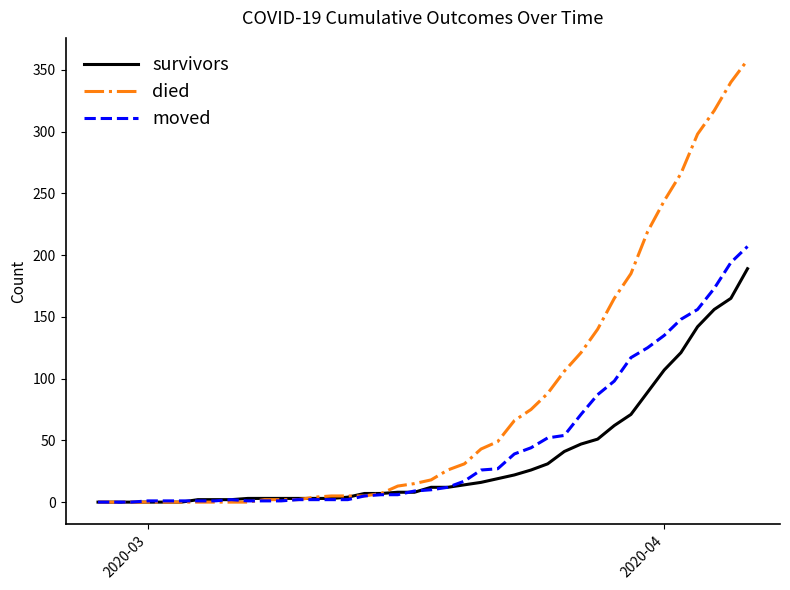

What is the sum of all survivors values?

1451